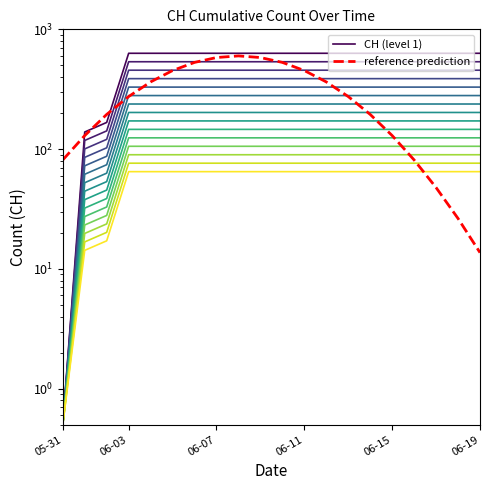

Which series has the largest range (max minus min)?

CH (level 1)